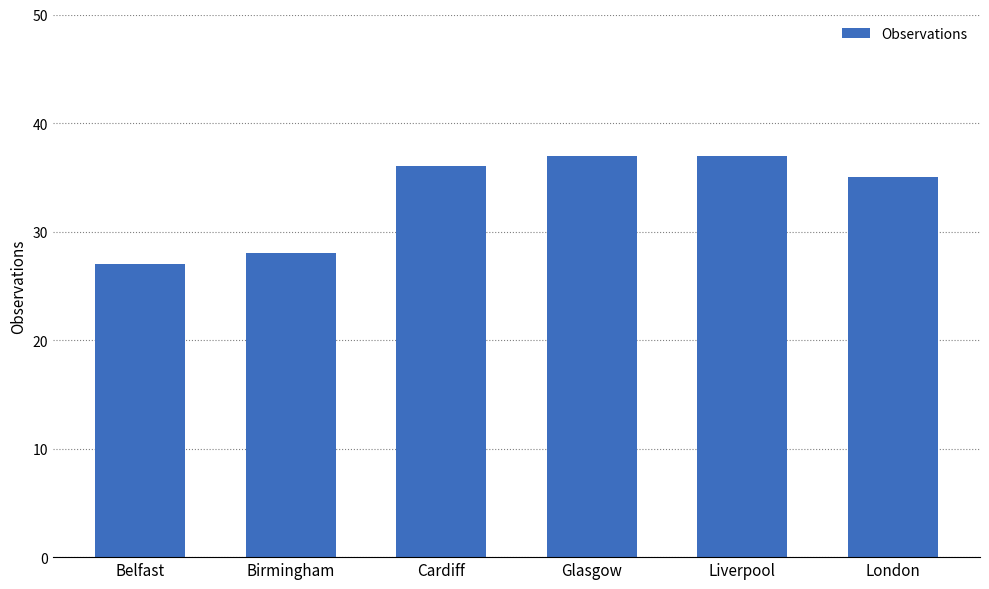

Reading left to right, what are all the values shown in this chart?

Belfast=27	Birmingham=28	Cardiff=36	Glasgow=37	Liverpool=37	London=35